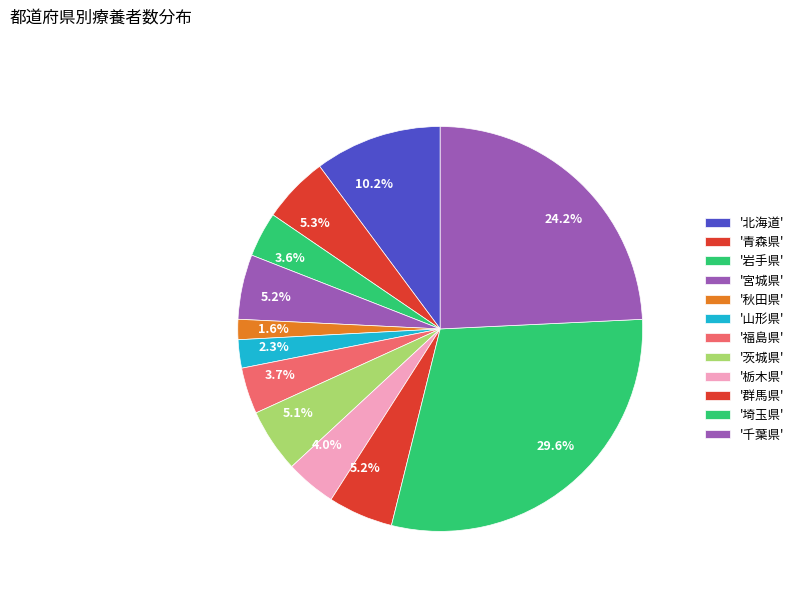

How many segments does this pie chart have?

12